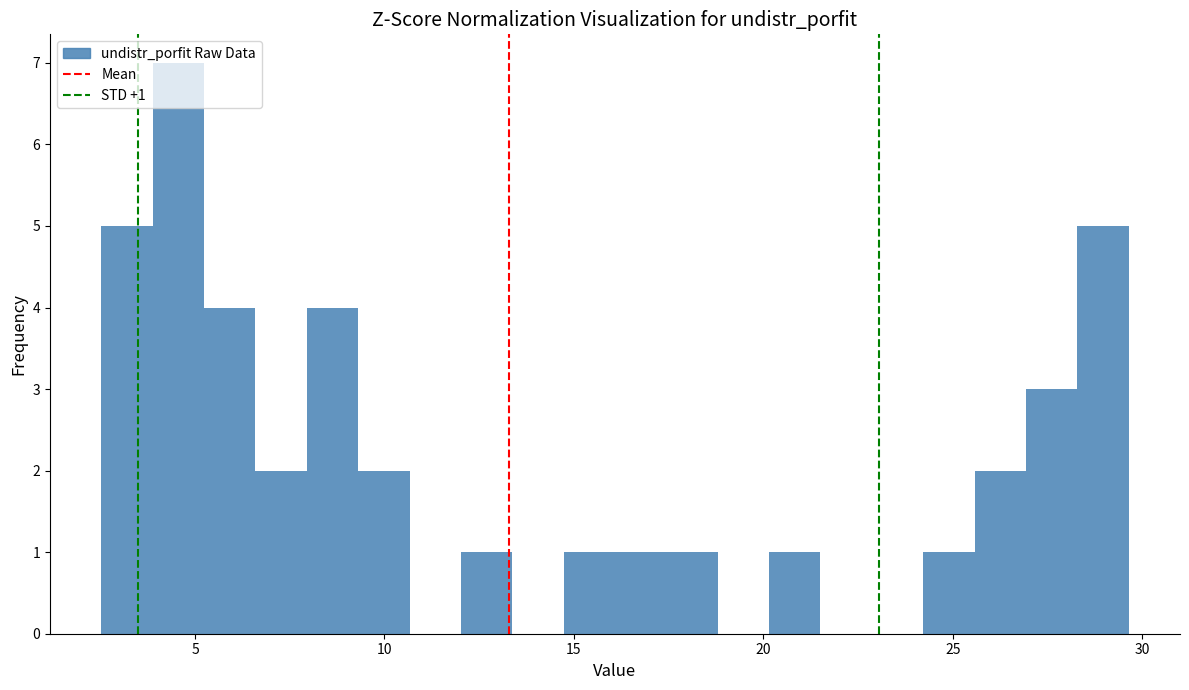

Read against the x-axis, roughly where is the centre of the tallest bar?

4.5